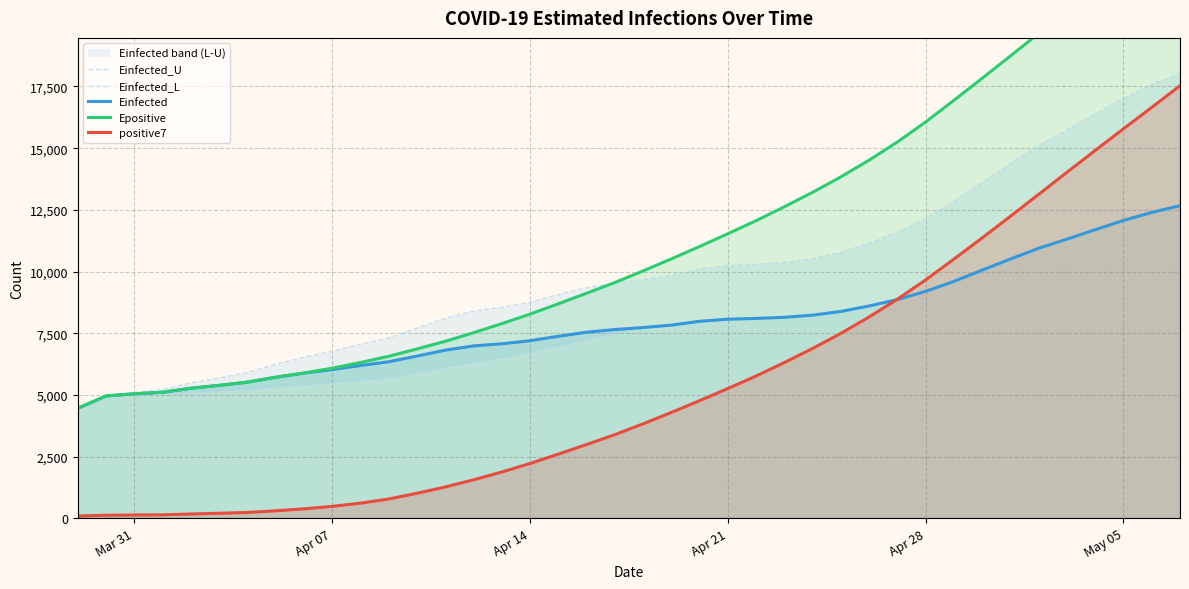

What is the maximum value for Einfected?

12668.5